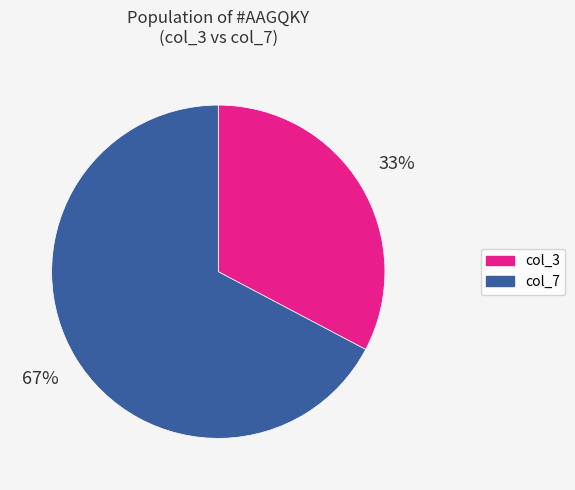

To the nearest percent, what is the average slice percentage?

50%